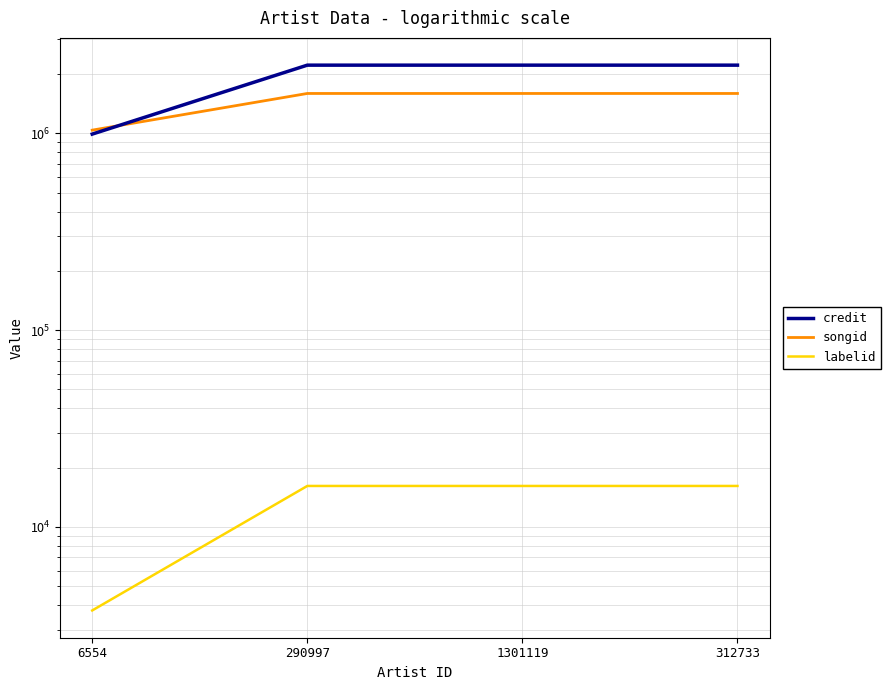

The value of credit at 6554 is 1299151. True or false?

False